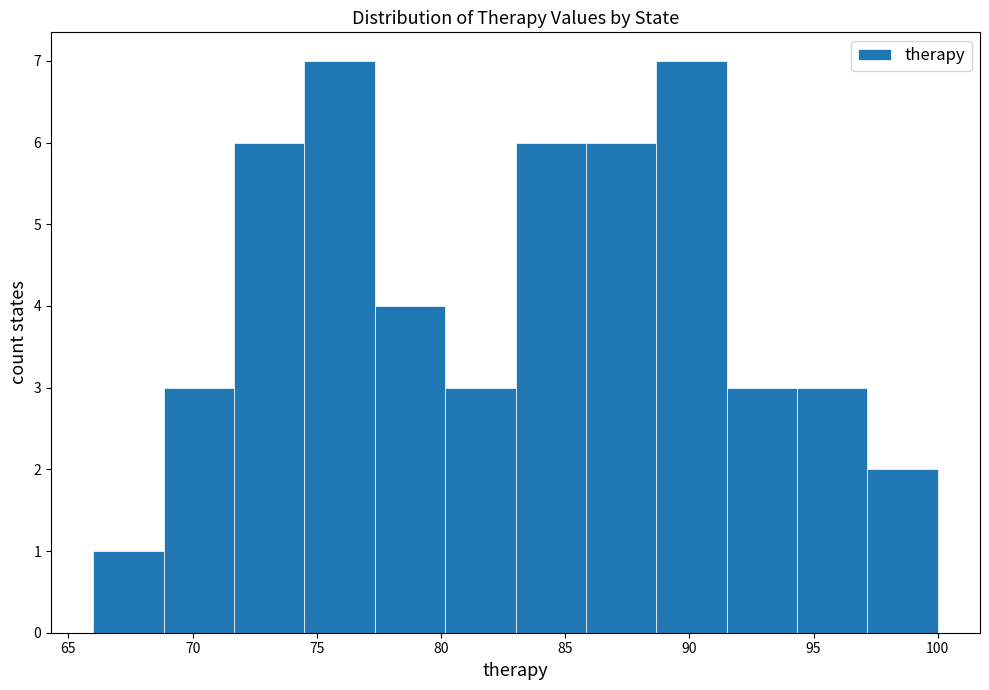

Reading left to right, list every bar in this chart as the range it spans on the x-axis followed by its height. Neither the bar edges nor the heights are printed on the chart, so give them approximately, as read against the axes.

66.0 to 69.0: 1
69.0 to 71.5: 3
71.5 to 74.5: 6
74.5 to 77.5: 7
77.5 to 80.0: 4
80.0 to 83.0: 3
83.0 to 86.0: 6
86.0 to 88.5: 6
88.5 to 91.5: 7
91.5 to 94.5: 3
94.5 to 97.0: 3
97.0 to 100.0: 2